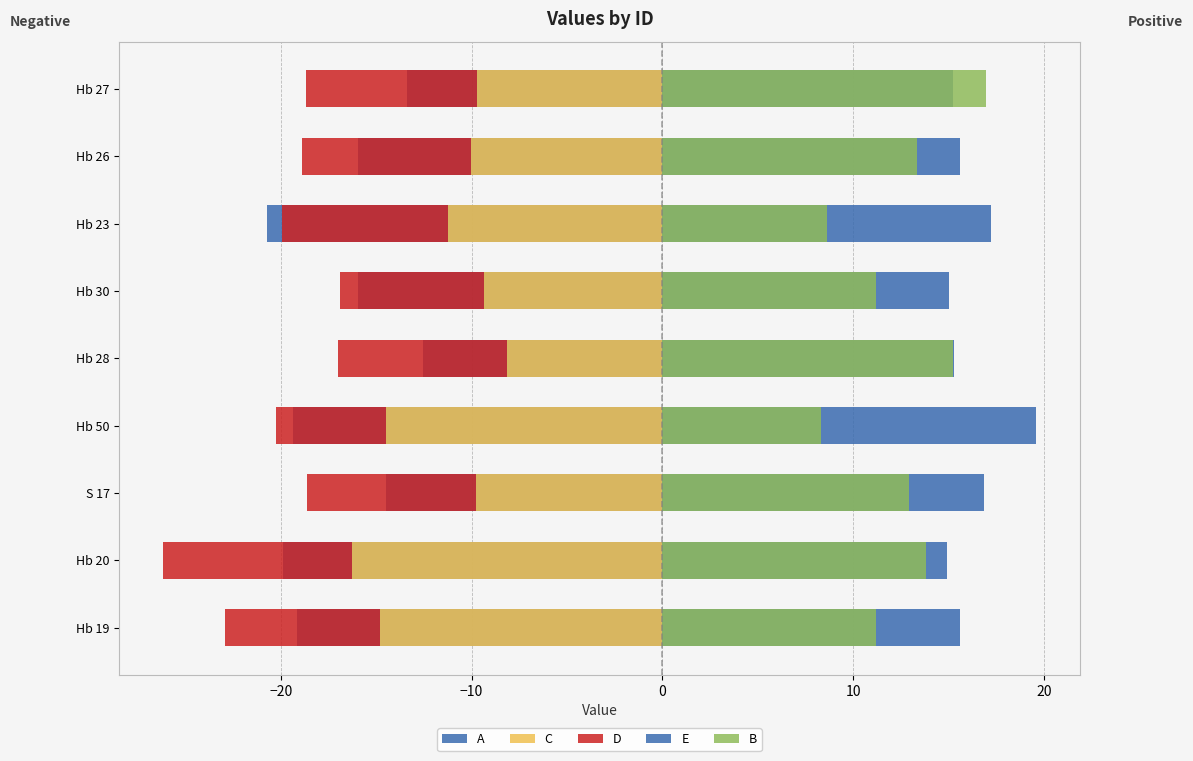

How many groups of bars are there?

9